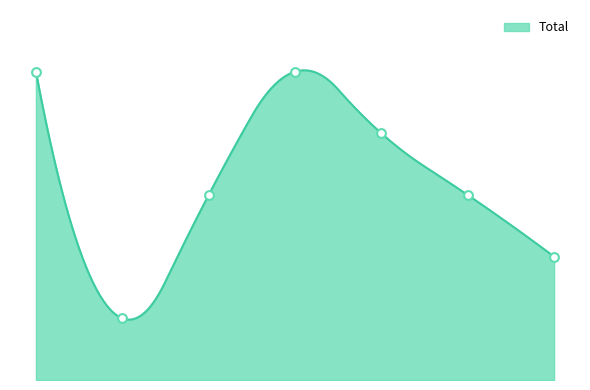

What is the change in value from 2022 to 2024?

-1